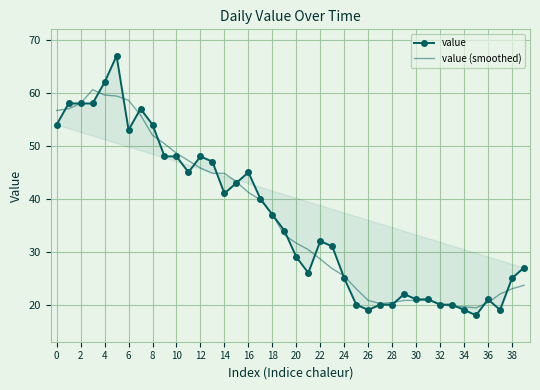

What is the sum of all value values?

1452.0